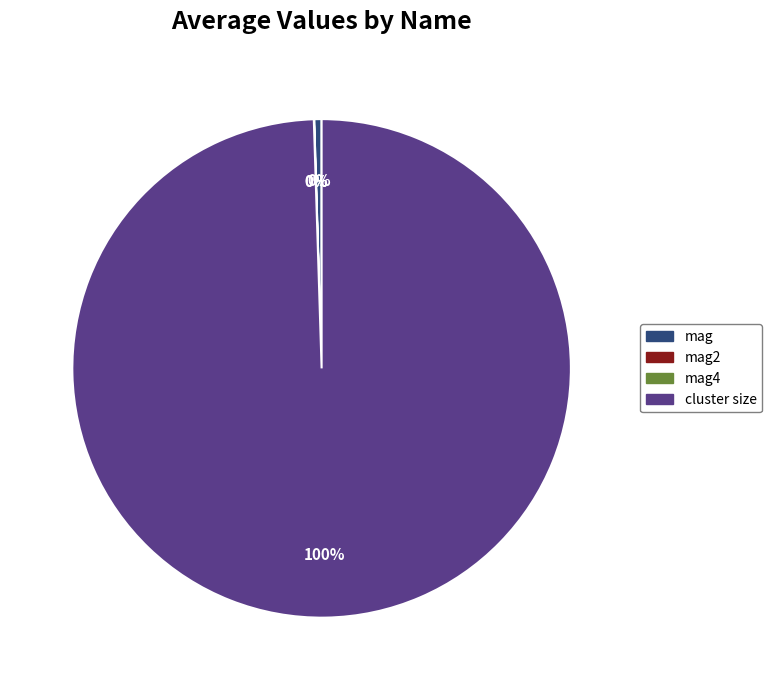

To the nearest percent, what is the average slice percentage?

25%